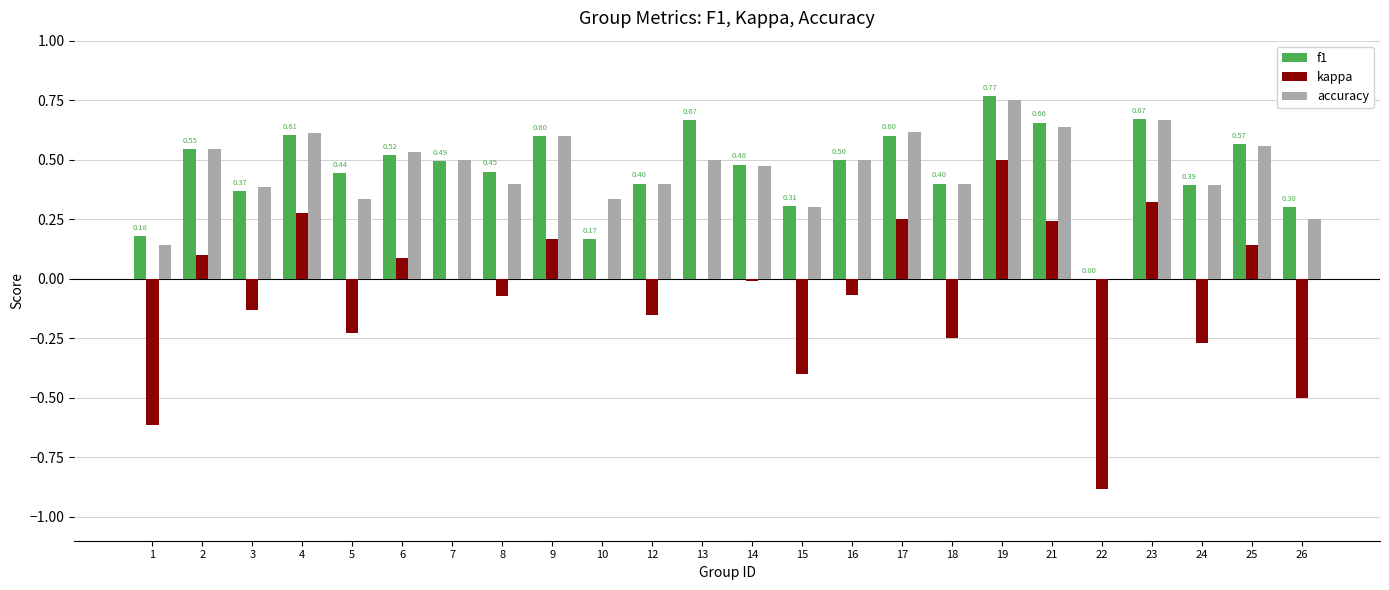

Between 8 and 23, which series saw the biggest shift?

kappa